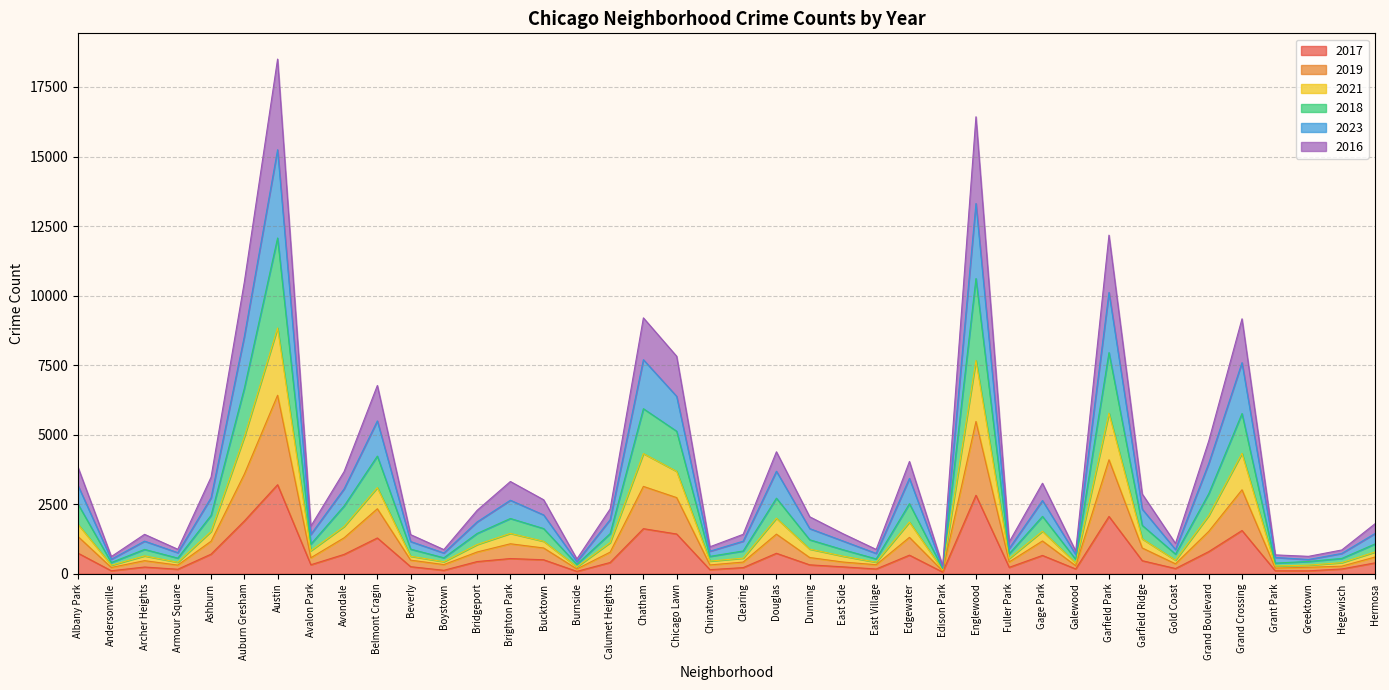

True or false: 2018 and 2019 intersect in this chart.

False